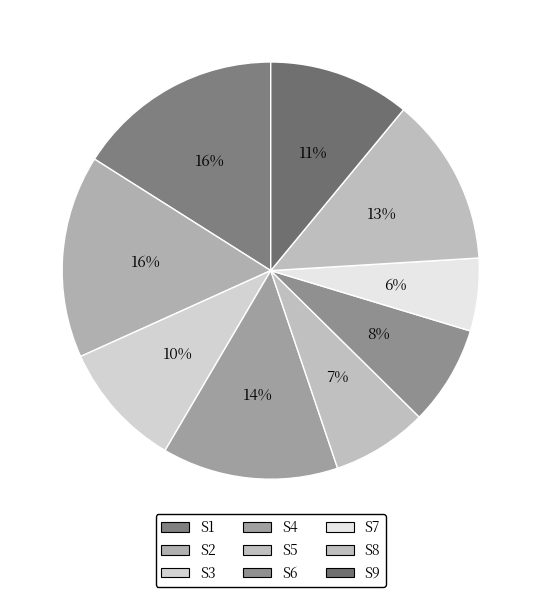

How many segments does this pie chart have?

9